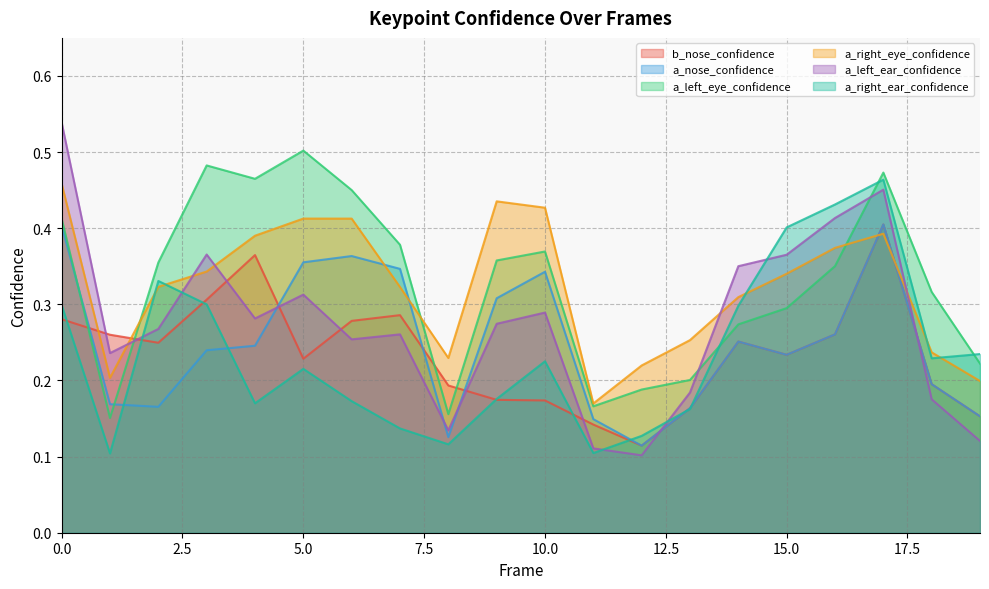

What is the value of the a_nose_confidence point at the 13th from the left?

0.1